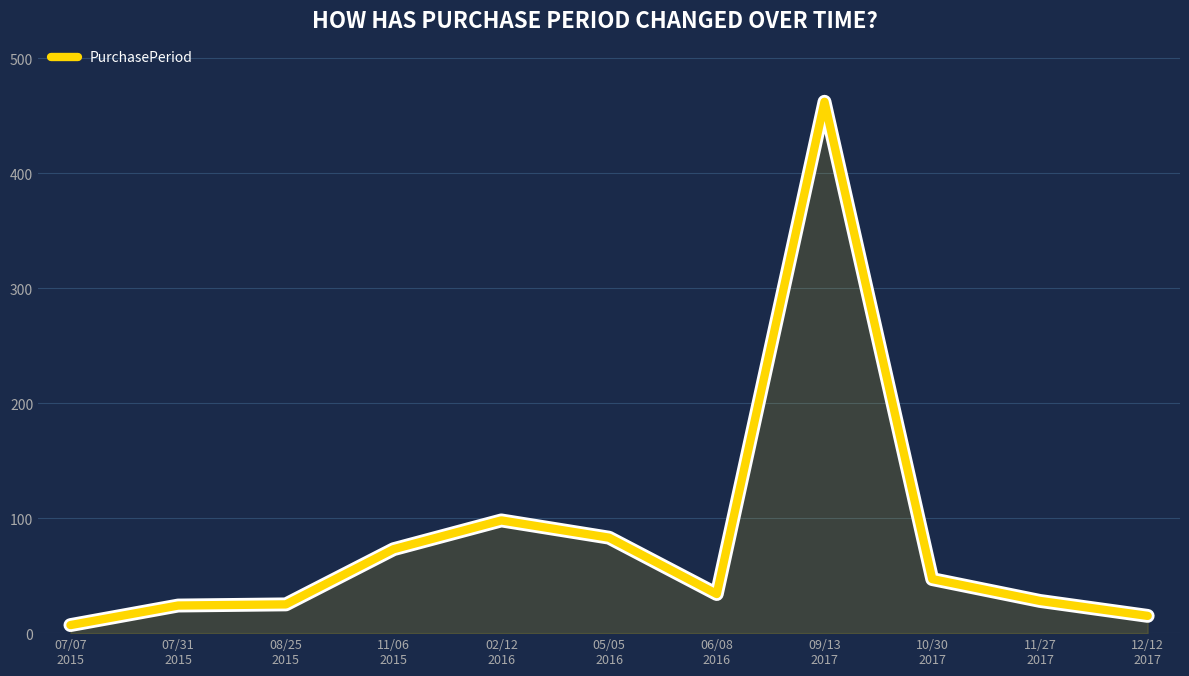

What value does the data have at 11/27
2017?

28